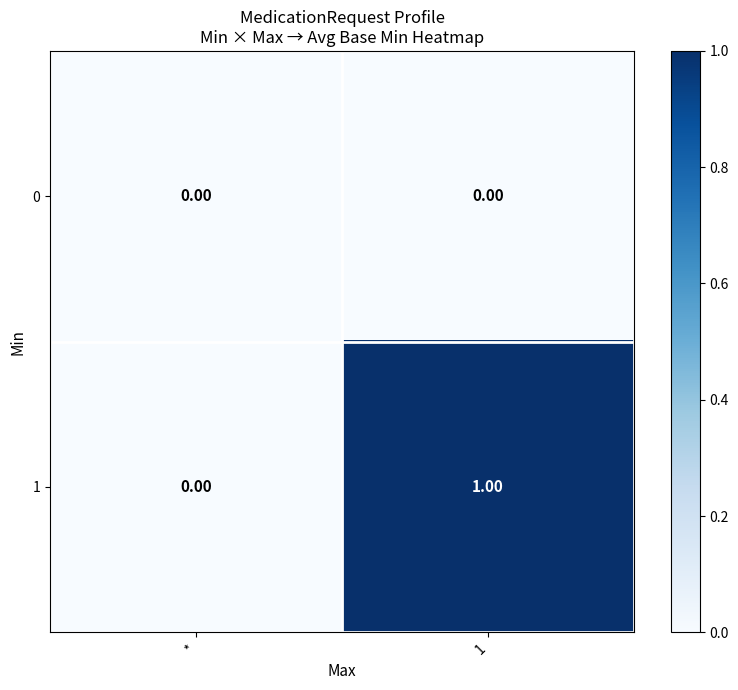

Which series has the widest spread of values?

1